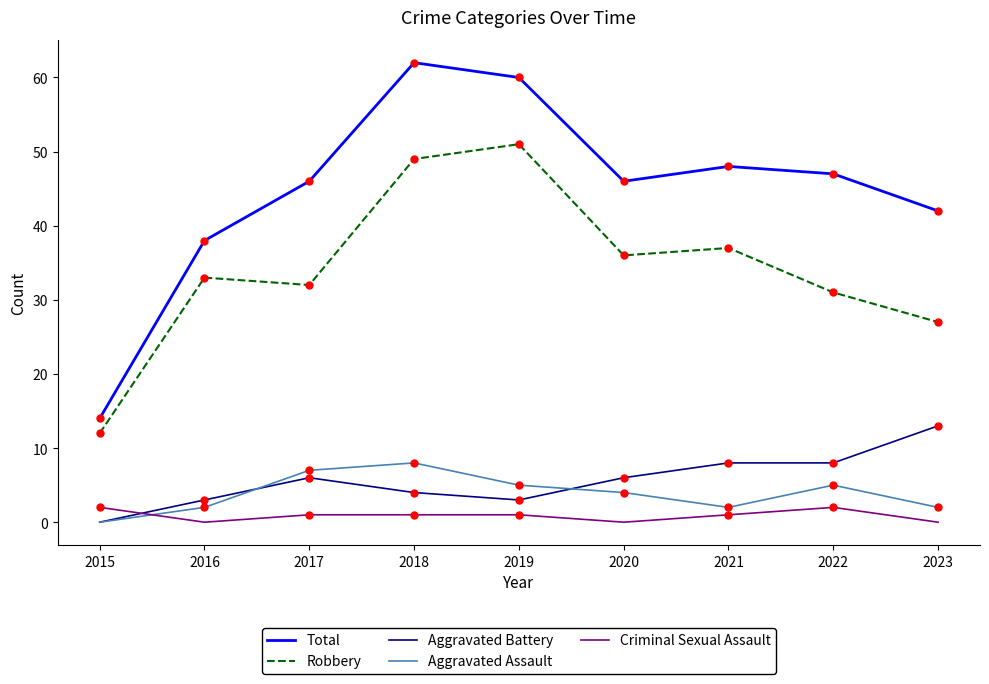

Which series has the widest spread of values?

Total